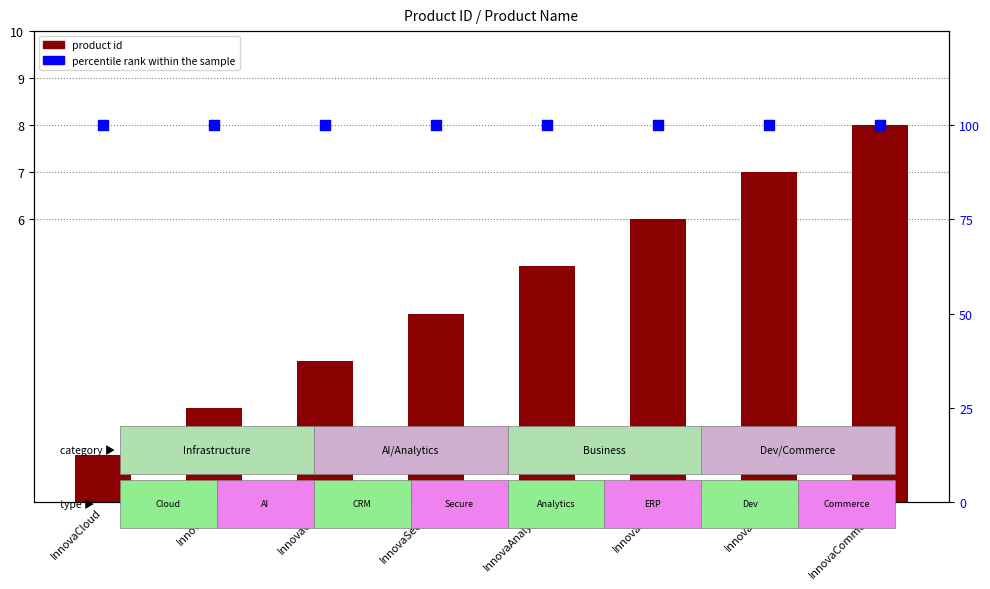

Which series has the largest total across all categories?

percentile rank within the sample